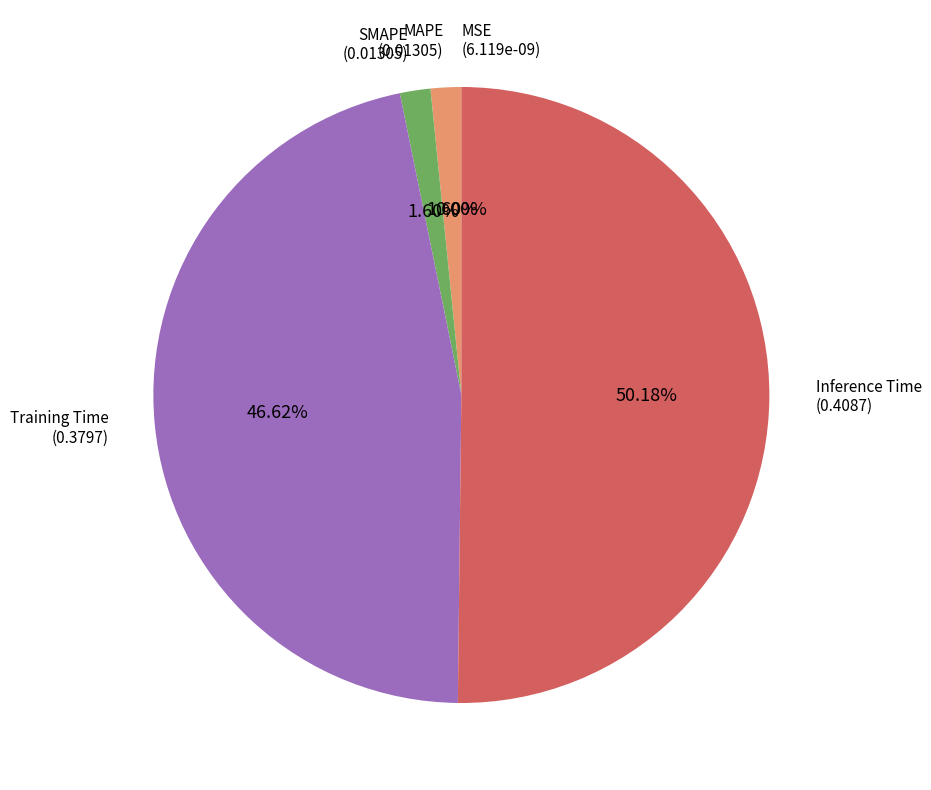

Does Training Time represent more than half of the total?

No